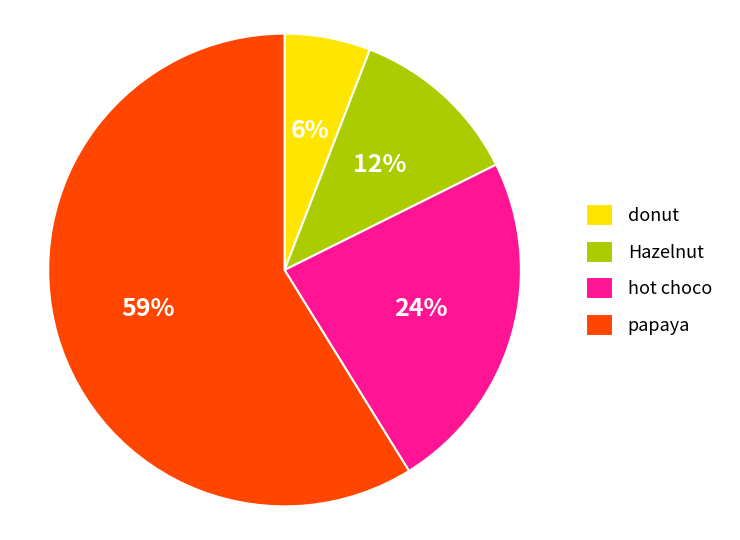

Which category has the smallest portion of the pie?

donut